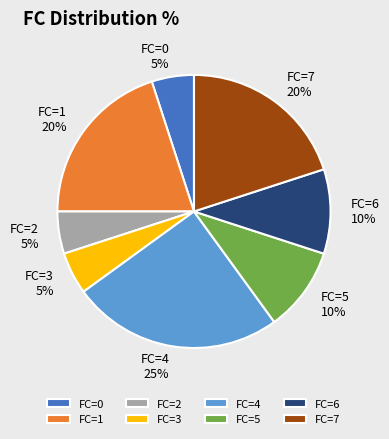

Is the sum of FC=3 and FC=1 greater than half?

No